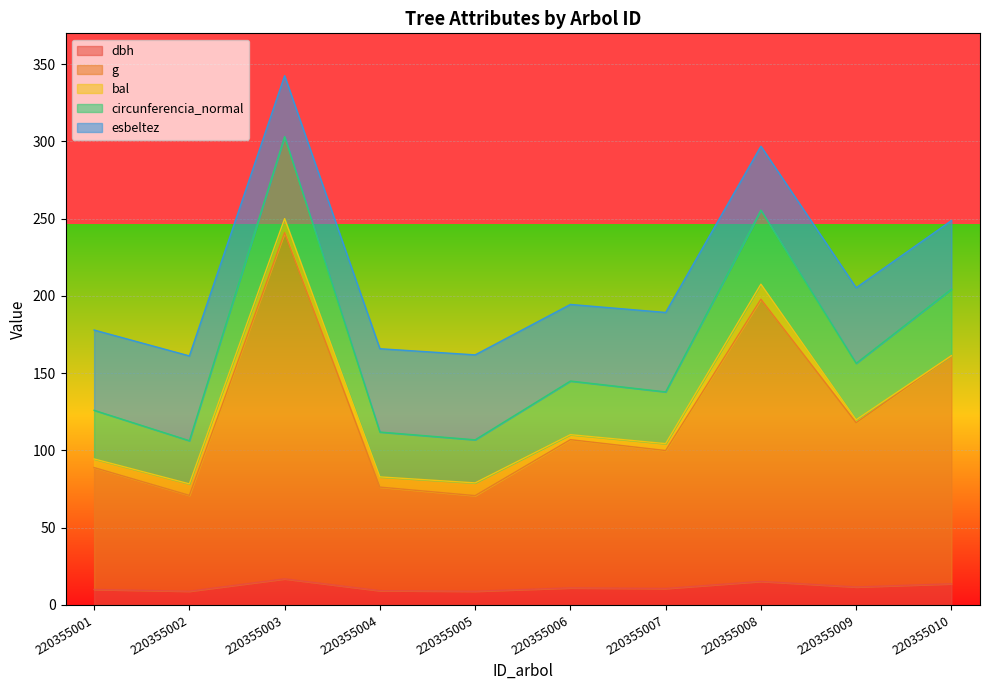

The value of dbh at 220355003 is 16.9. True or false?

True